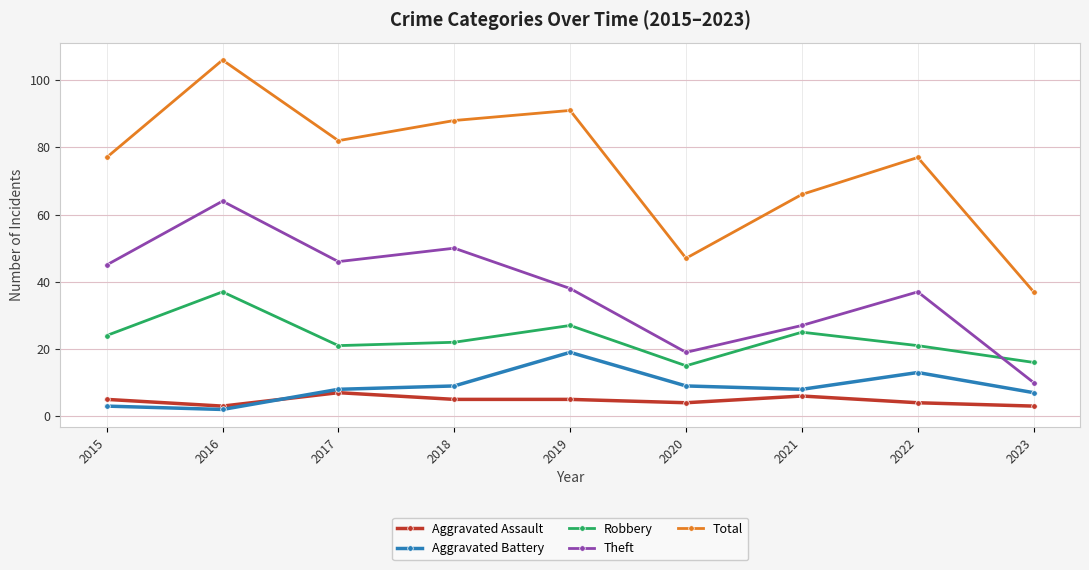

What is the value of the Aggravated Assault point at the 8th from the left?

4